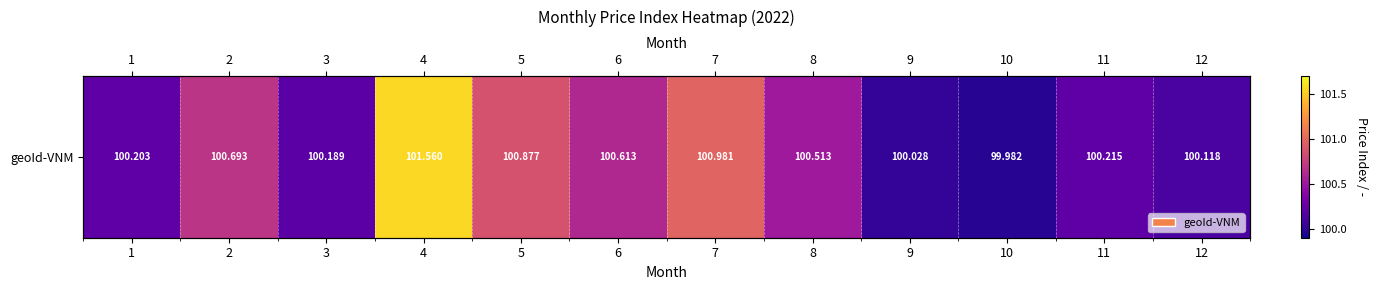

What is the sum of all values?

1206.0